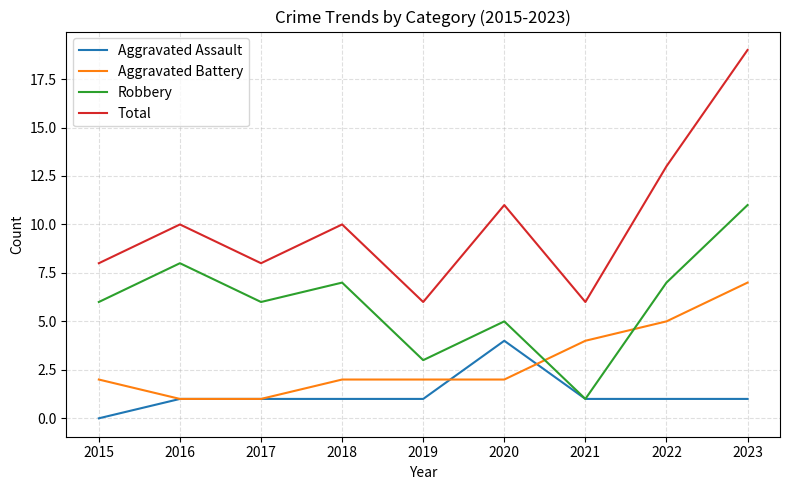

Reading left to right, extract all data points from this chart.

Aggravated Assault: 2015=0	2016=1	2017=1	2018=1	2019=1	2020=4	2021=1	2022=1	2023=1
Aggravated Battery: 2015=2	2016=1	2017=1	2018=2	2019=2	2020=2	2021=4	2022=5	2023=7
Robbery: 2015=6	2016=8	2017=6	2018=7	2019=3	2020=5	2021=1	2022=7	2023=11
Total: 2015=8	2016=10	2017=8	2018=10	2019=6	2020=11	2021=6	2022=13	2023=19